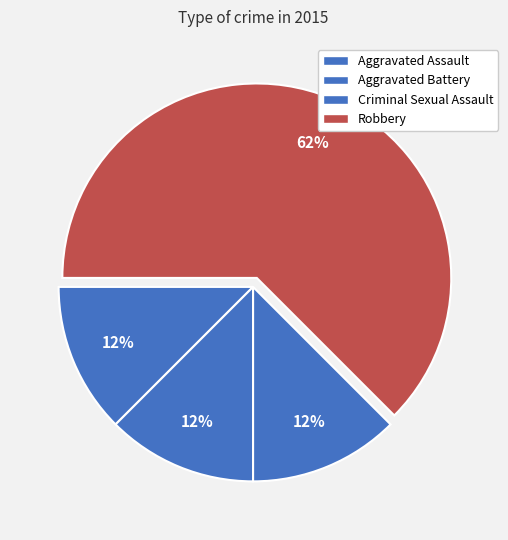

How many slices are in this pie chart?

4